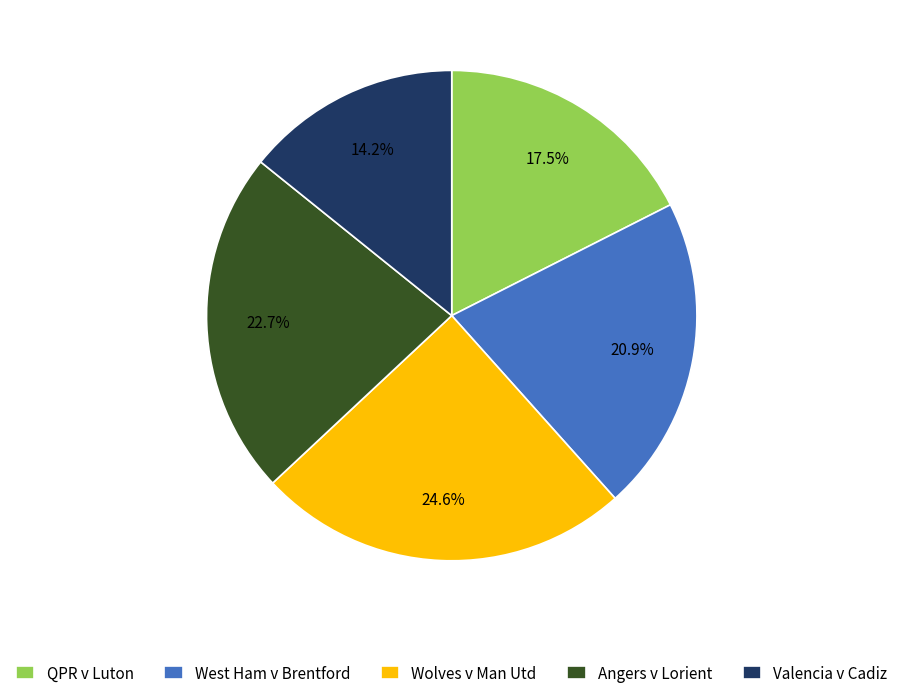

Which category has the biggest portion of the pie?

Wolves v Man Utd